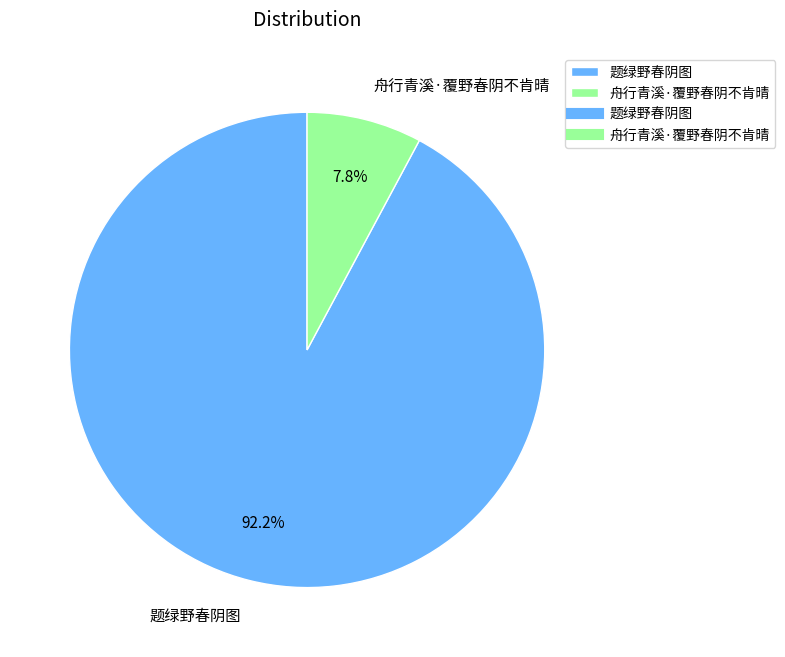

True or false: 题绿野春阴图 accounts for 99% of the total.

False